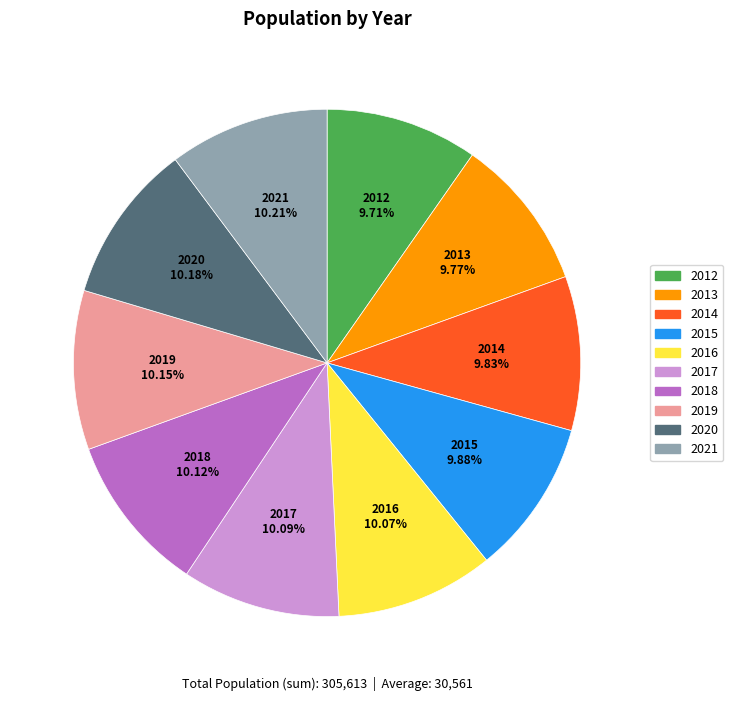

How many segments does this pie chart have?

10